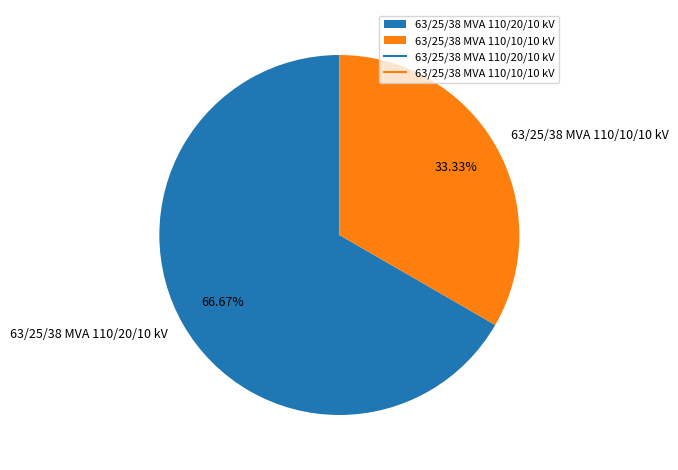

How many segments does this pie chart have?

2